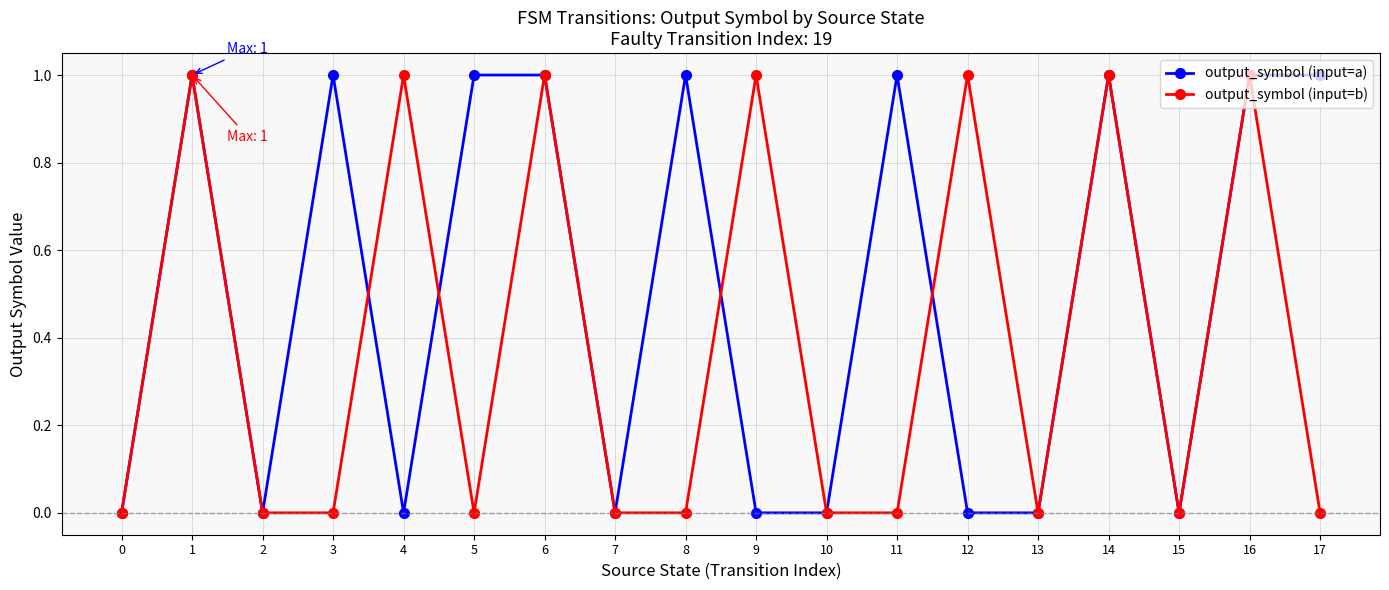

Reading right to left, what are all the values shown in this chart?

output_symbol (input=a): 1	1	0	1	0	0	1	0	0	1	0	1	1	0	1	0	1	0
output_symbol (input=b): 0	1	0	1	0	1	0	0	1	0	0	1	0	1	0	0	1	0